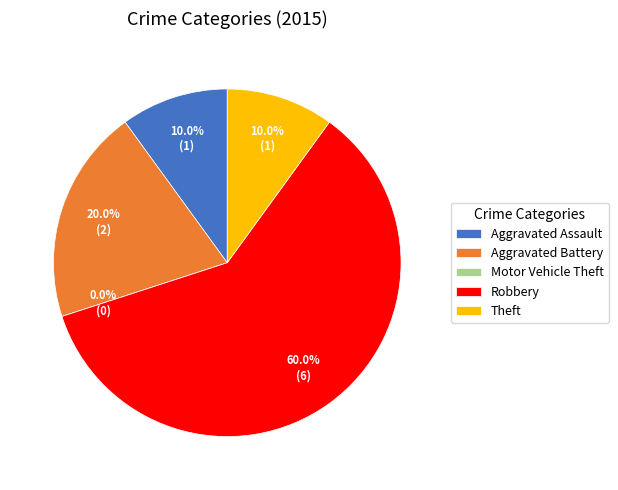

To the nearest percent, what is the average slice percentage?

20%